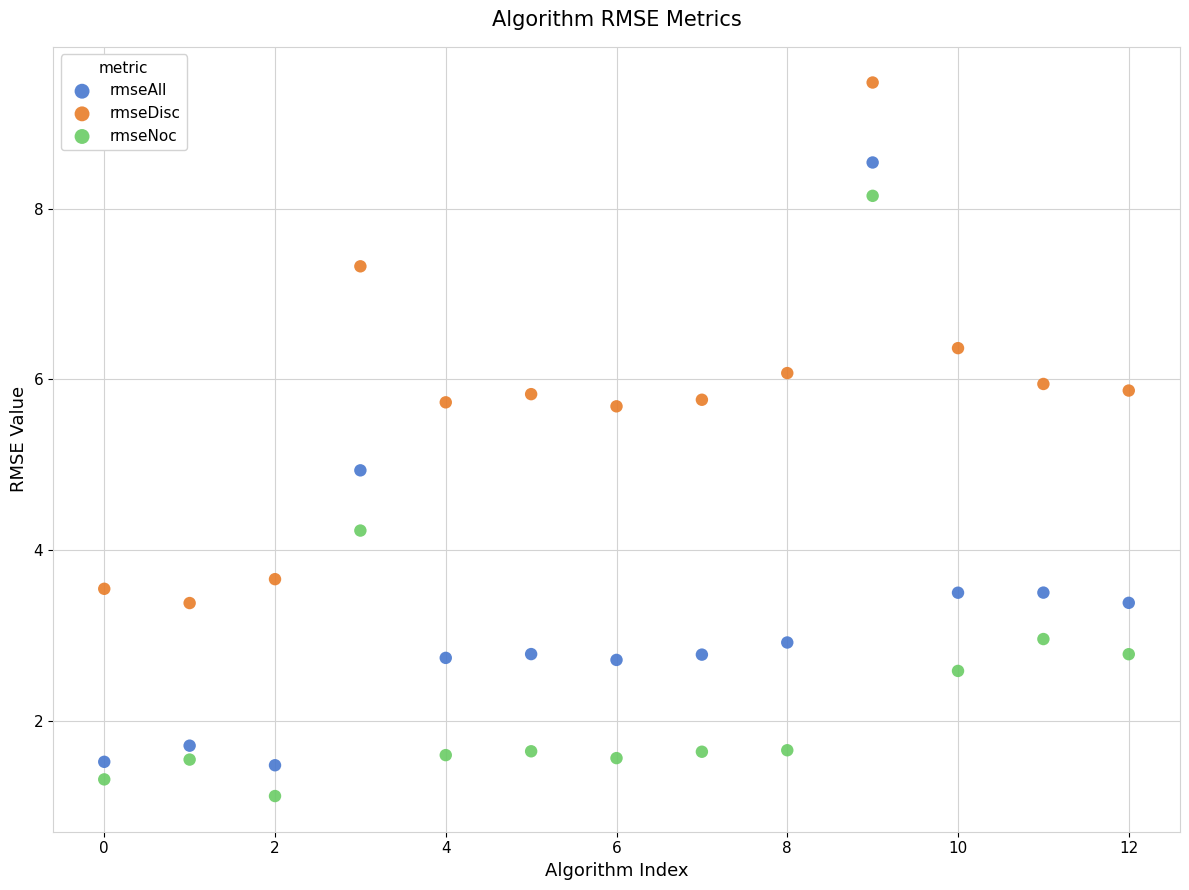

Which series contains the highest Y value?

rmseDisc